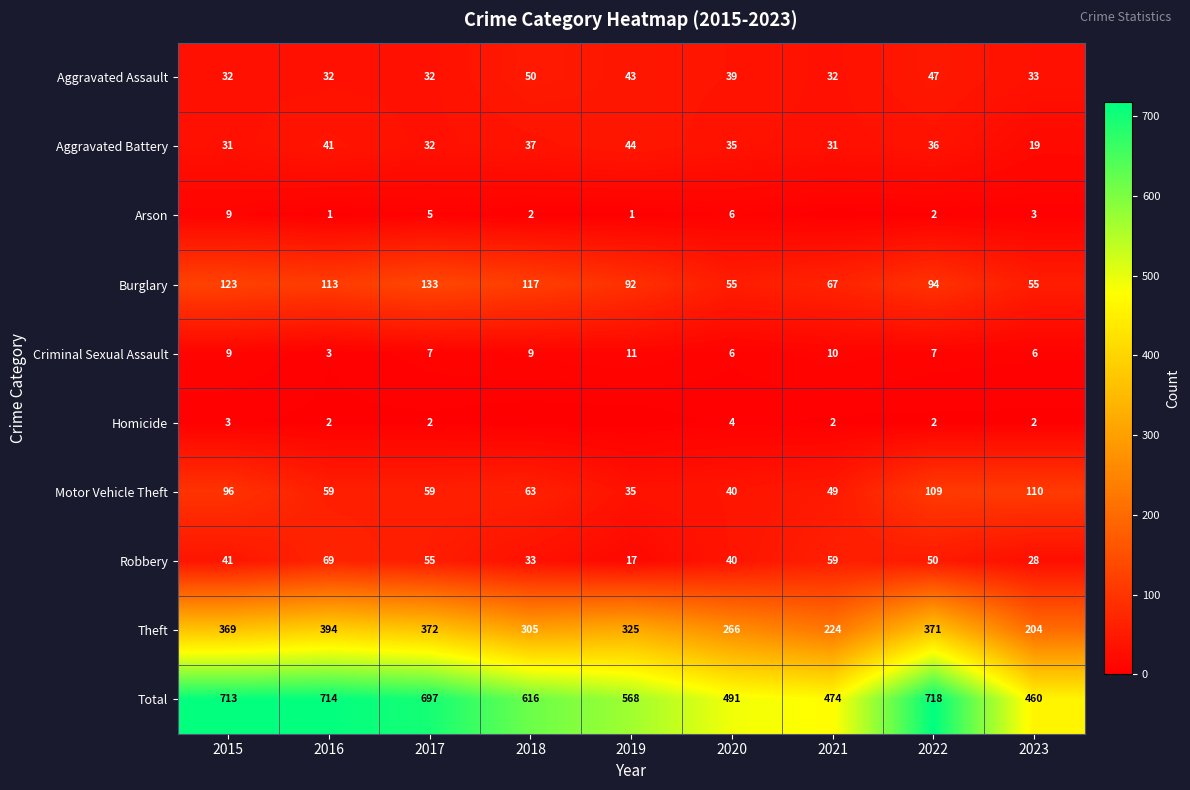

What is the difference between the maximum and minimum values in the Criminal Sexual Assault series?

8